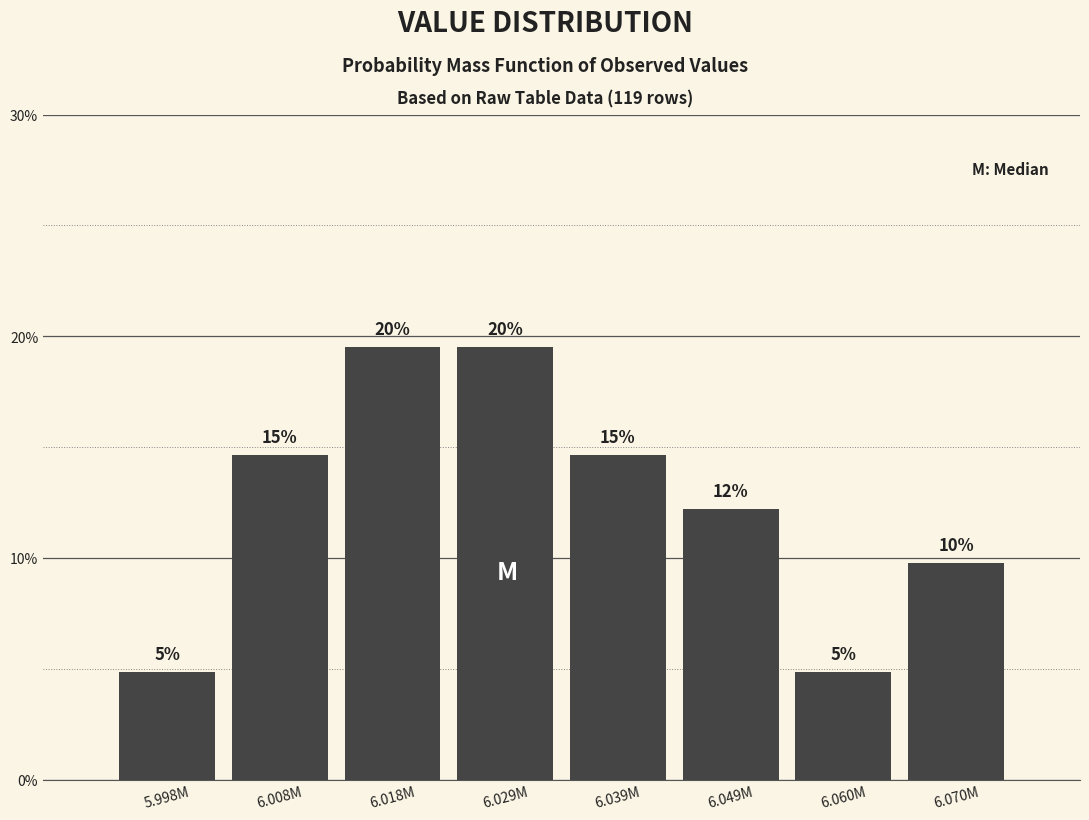

Does the chart contain any negative values?

No